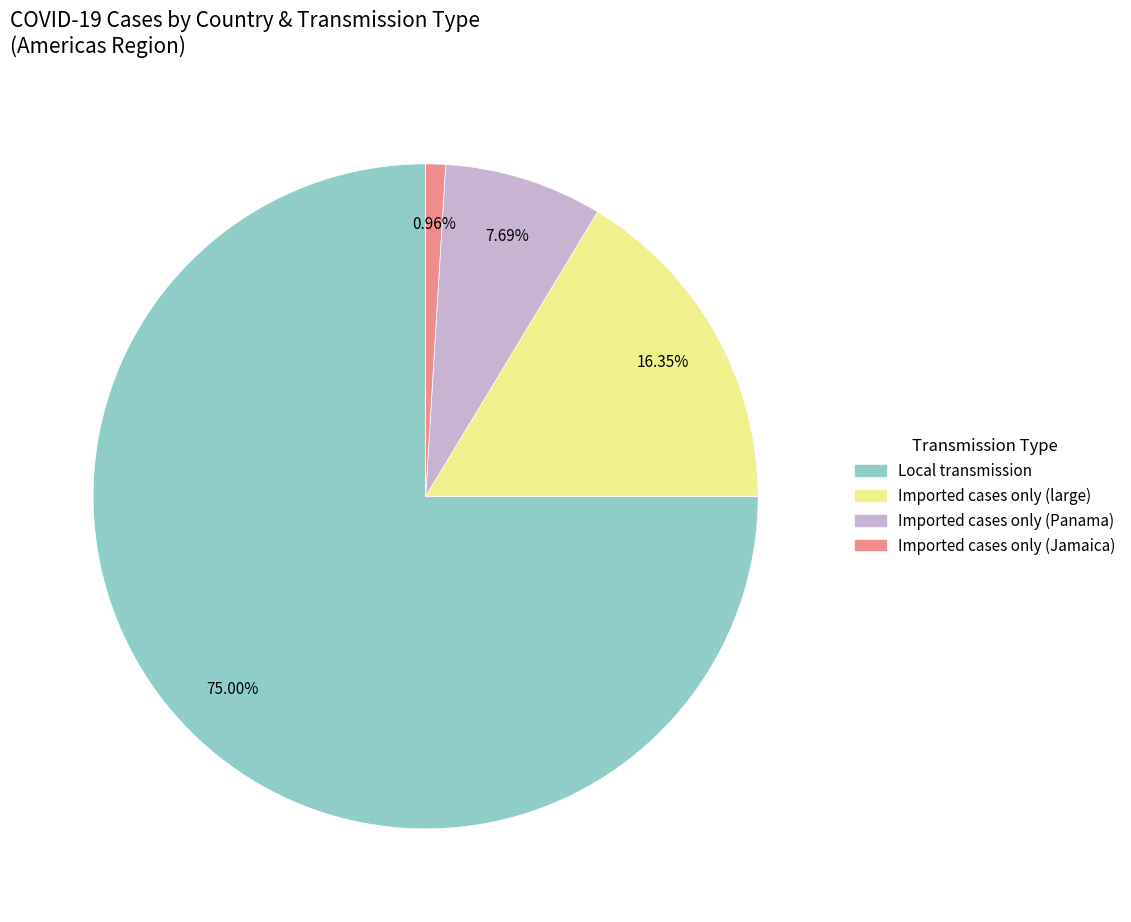

How many segments does this pie chart have?

4